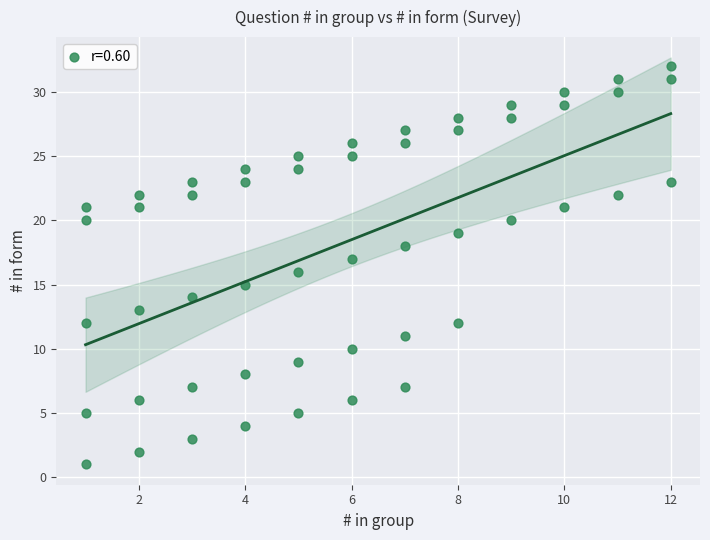

What is the range of X values (max minus min)?

11